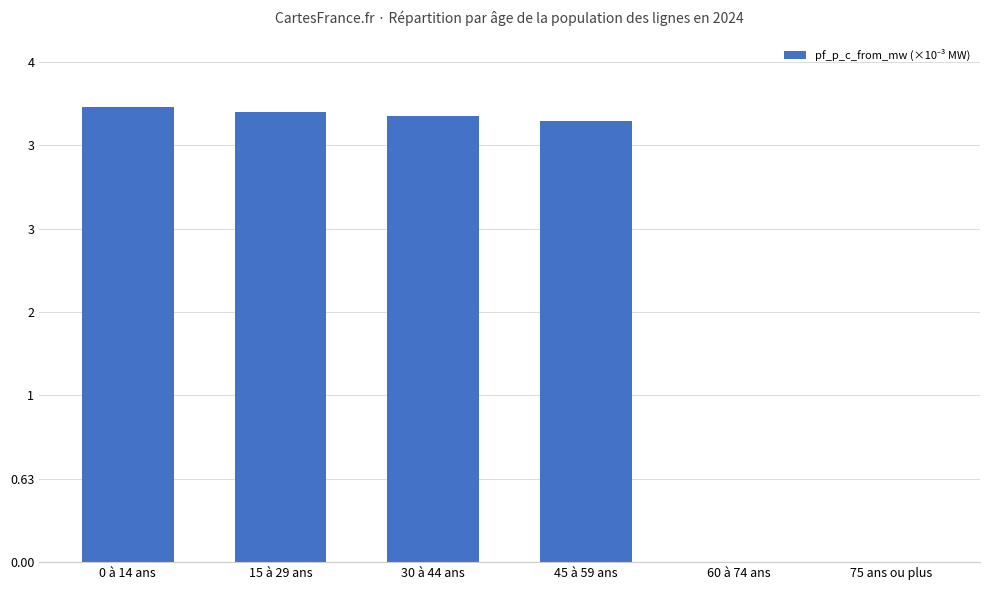

What is the sum of the values at 15 à 29 ans and 0 à 14 ans?

6.9